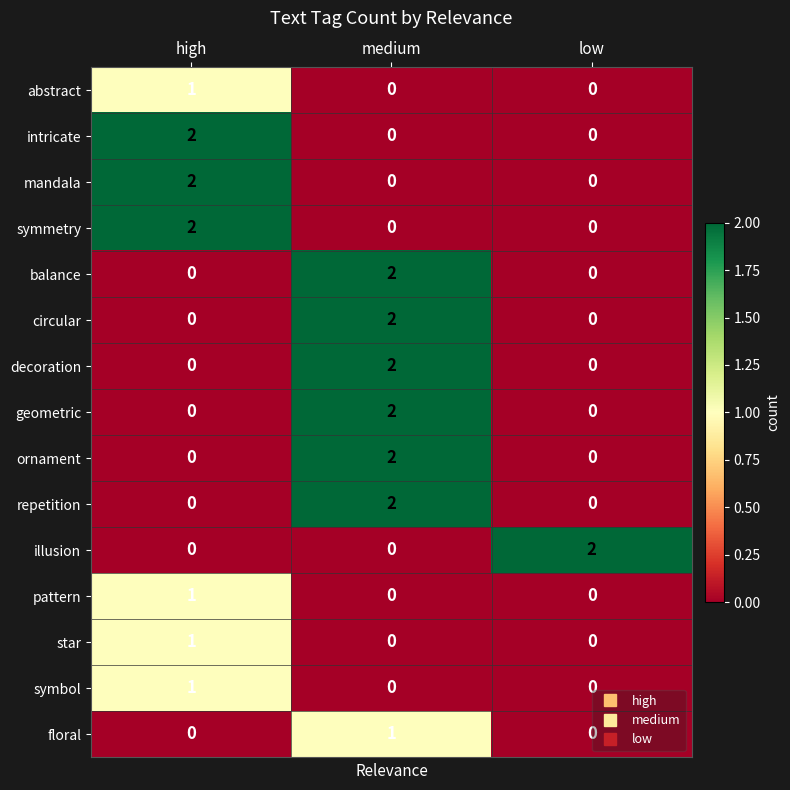

Which category has the highest value in the balance series?

medium